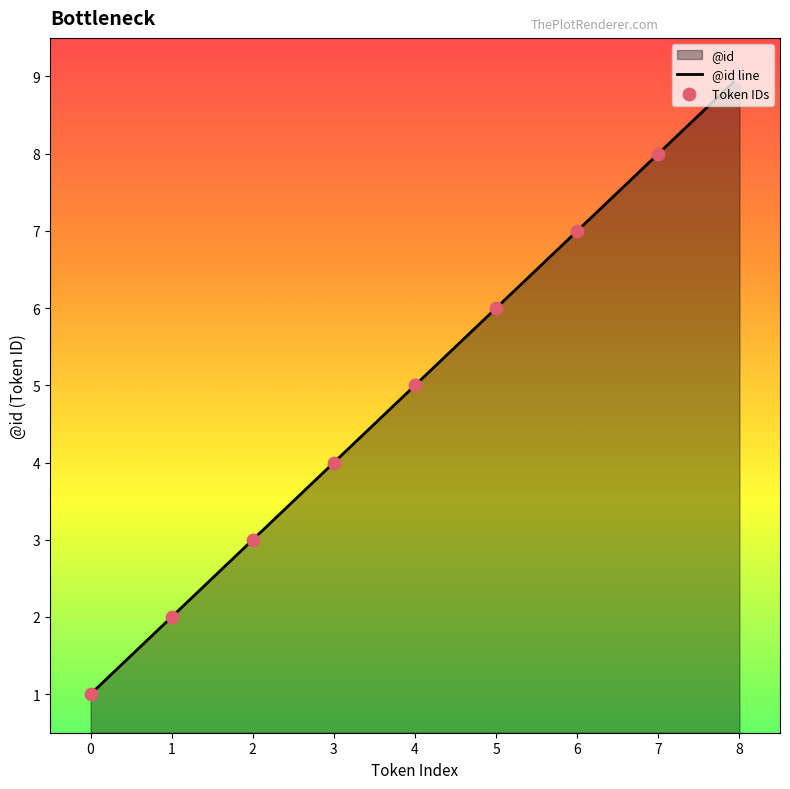

List the labels in order of value, largest first.

8, 7, 6, 5, 4, 3, 2, 1, 0